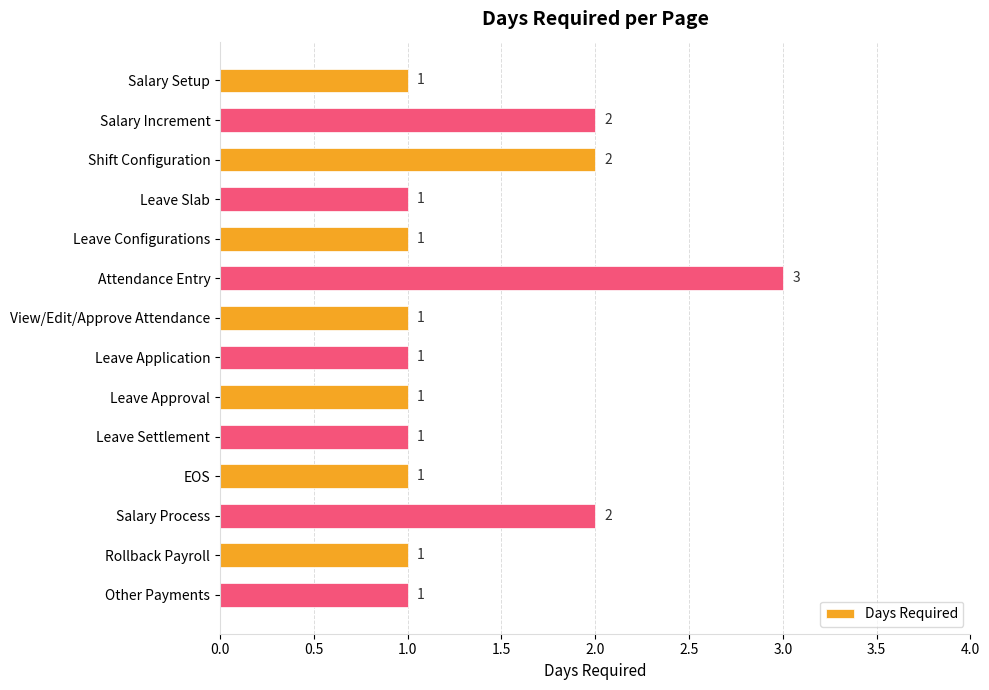

How many values are between 1 and 2?

13